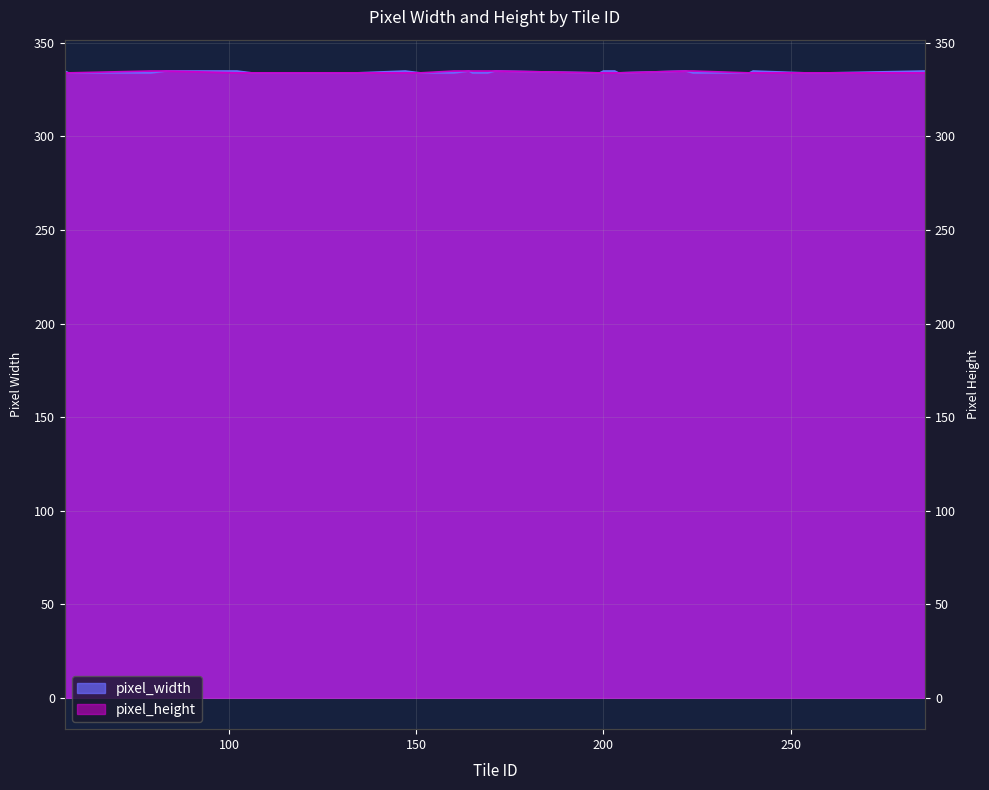

Rank the series at 160 from highest to lowest value.

pixel_height, pixel_width